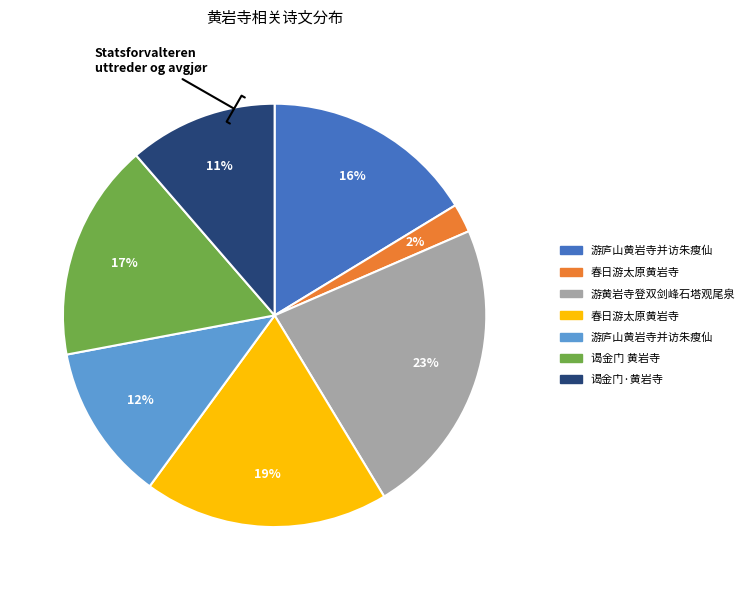

Does any single category account for the majority?

No